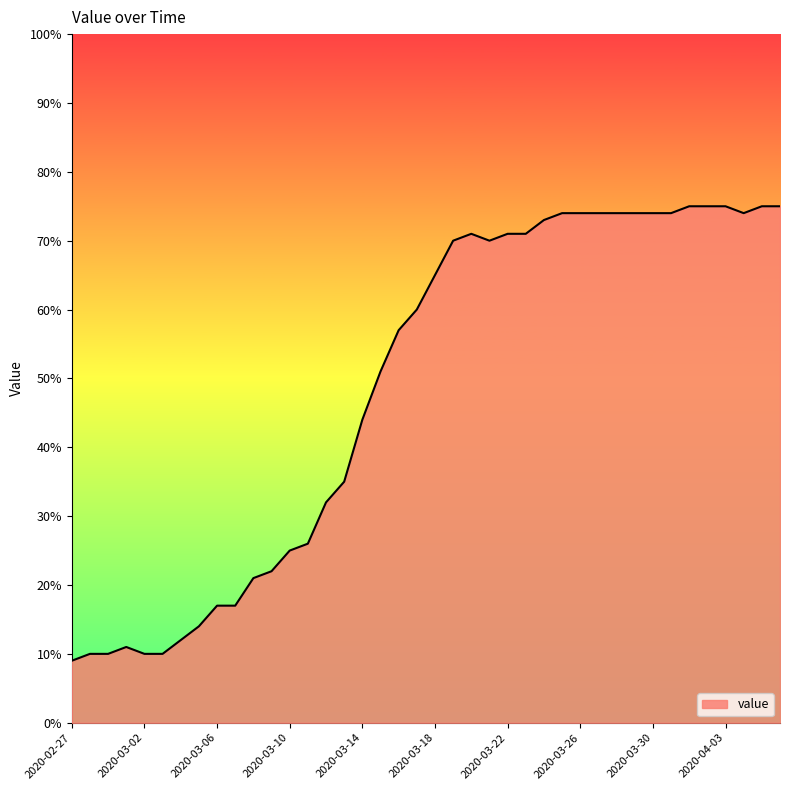

What is the minimum value shown in the chart?

9